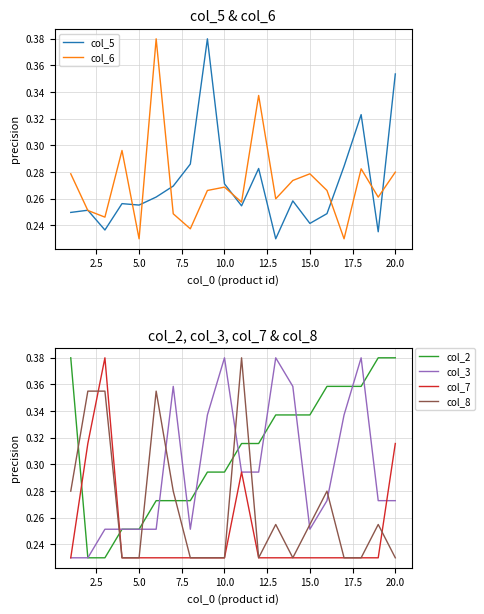

After their last crossing, which series has the higher values: col_3 or col_7?

col_7